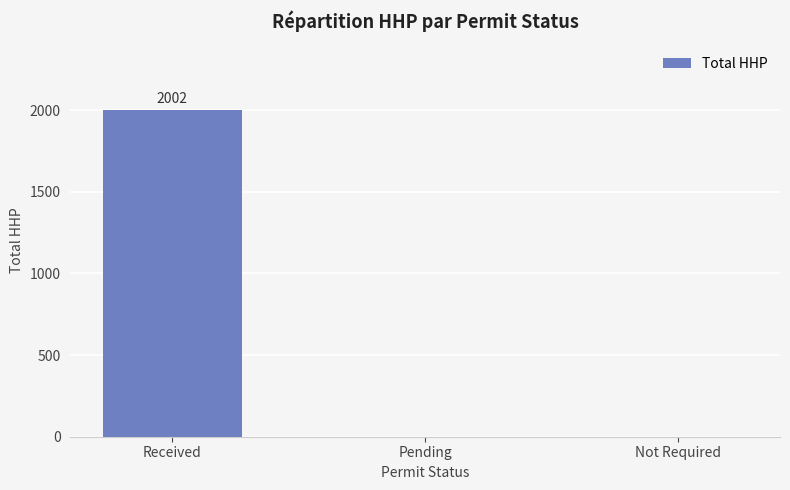

What is the sum of all values?

2002